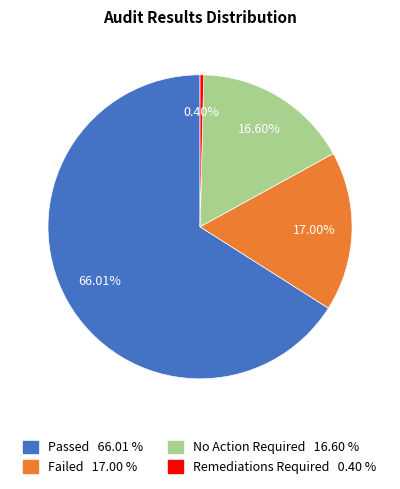

Does Remediations Required account for over 50% of the chart?

No